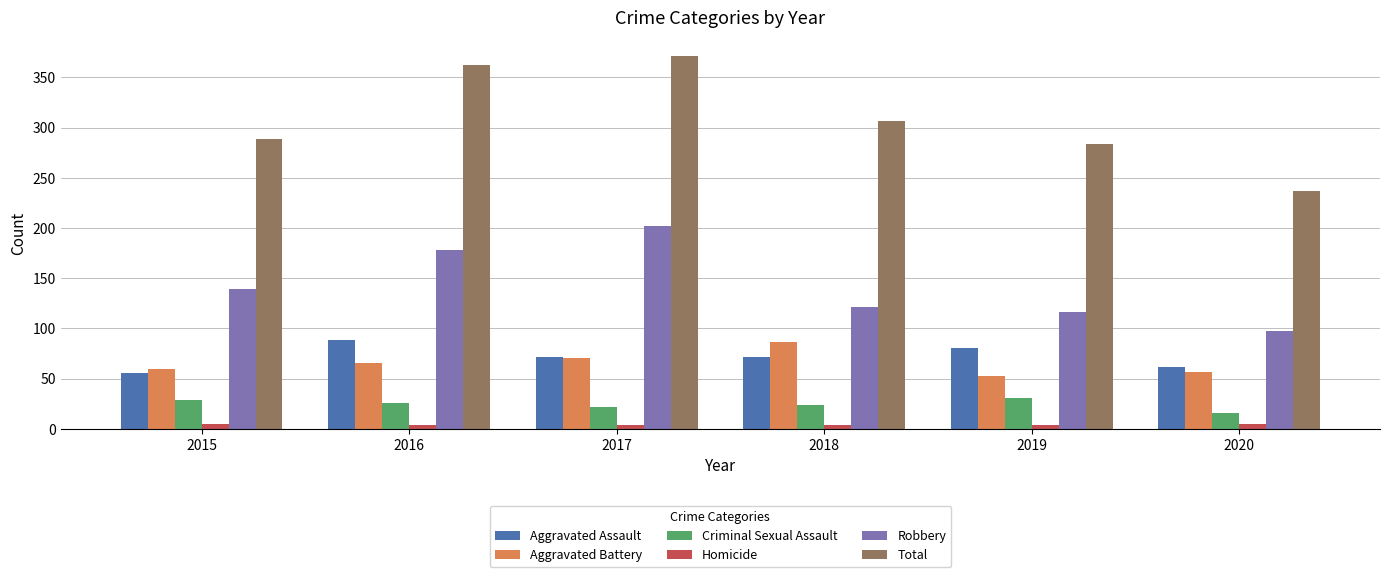

Is it true that Robbery equals 116 at 2019?

True